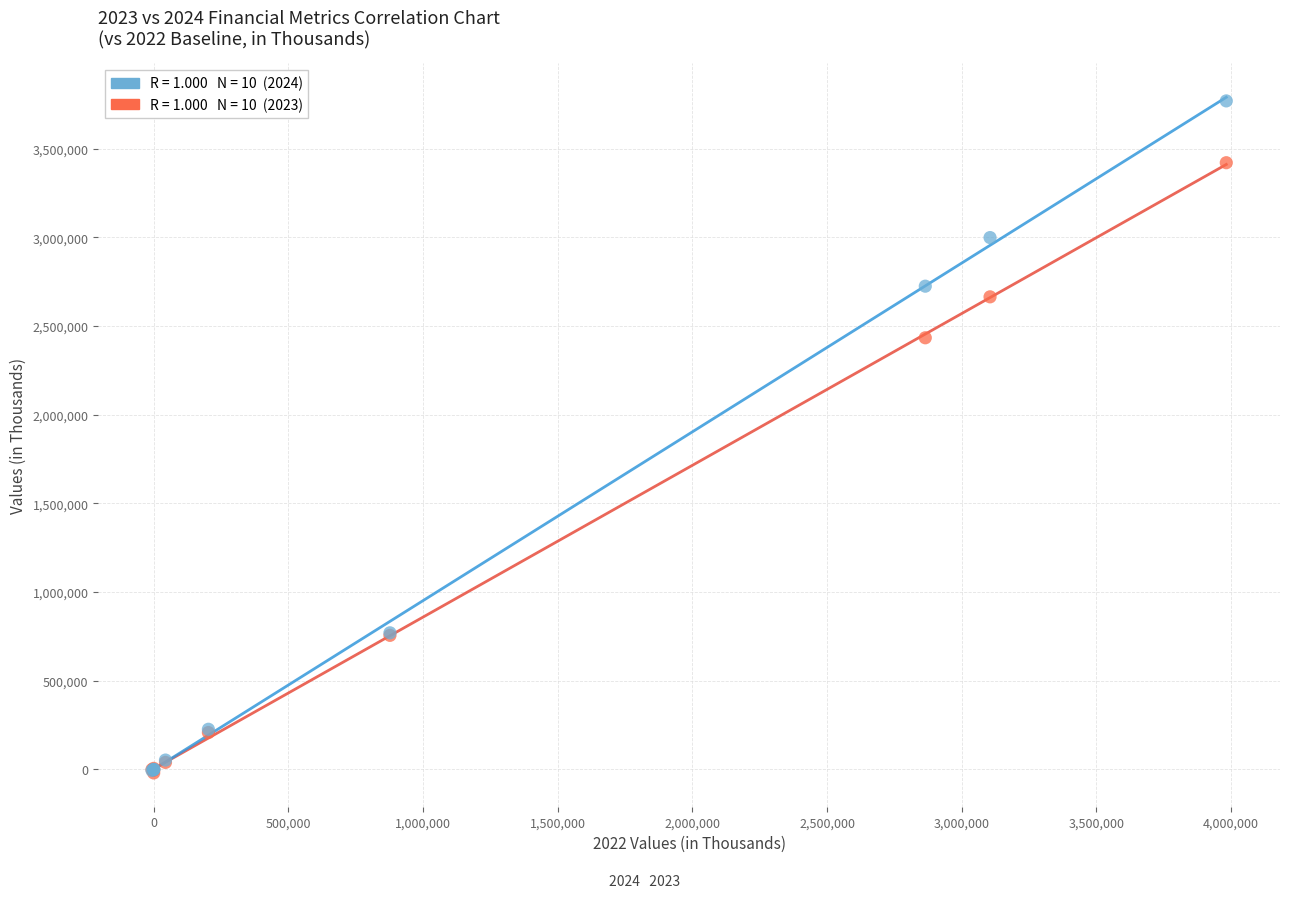

Across all series, what Y value is closest to 1874650?

2433511